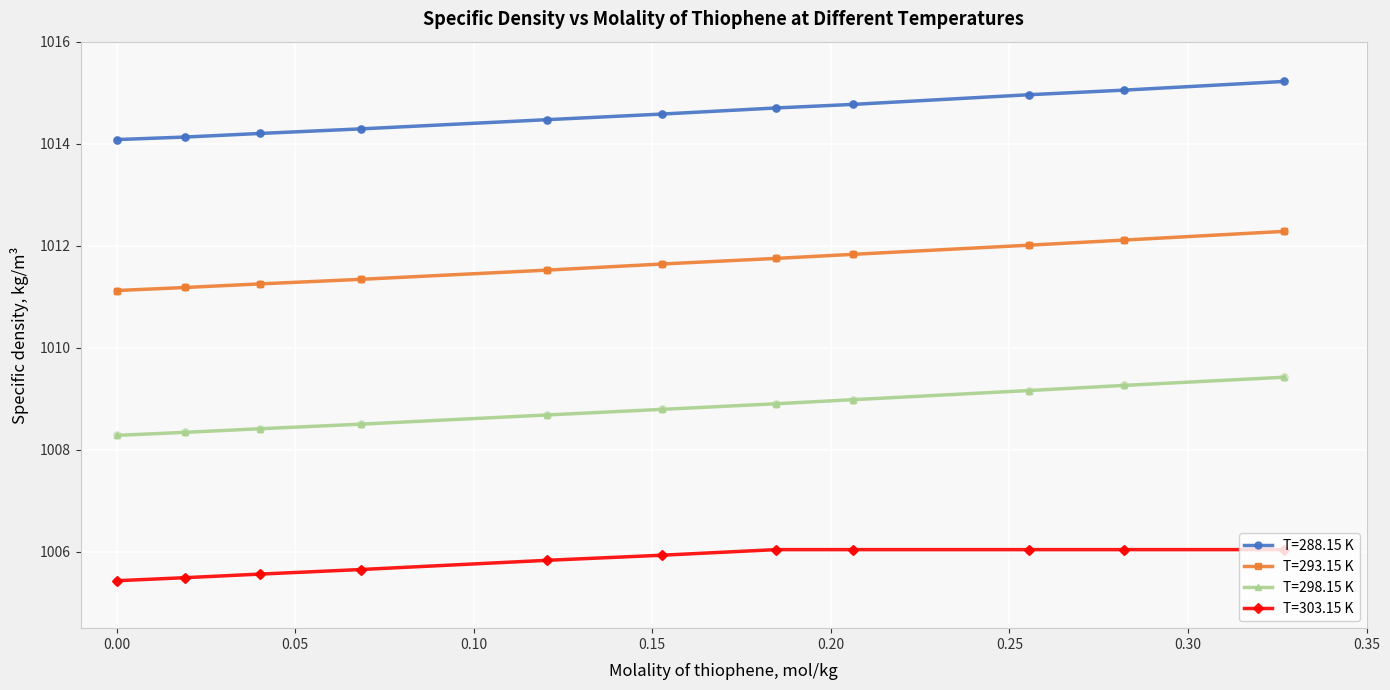

What are all the series names shown in the legend?

T=288.15 K, T=293.15 K, T=298.15 K, T=303.15 K